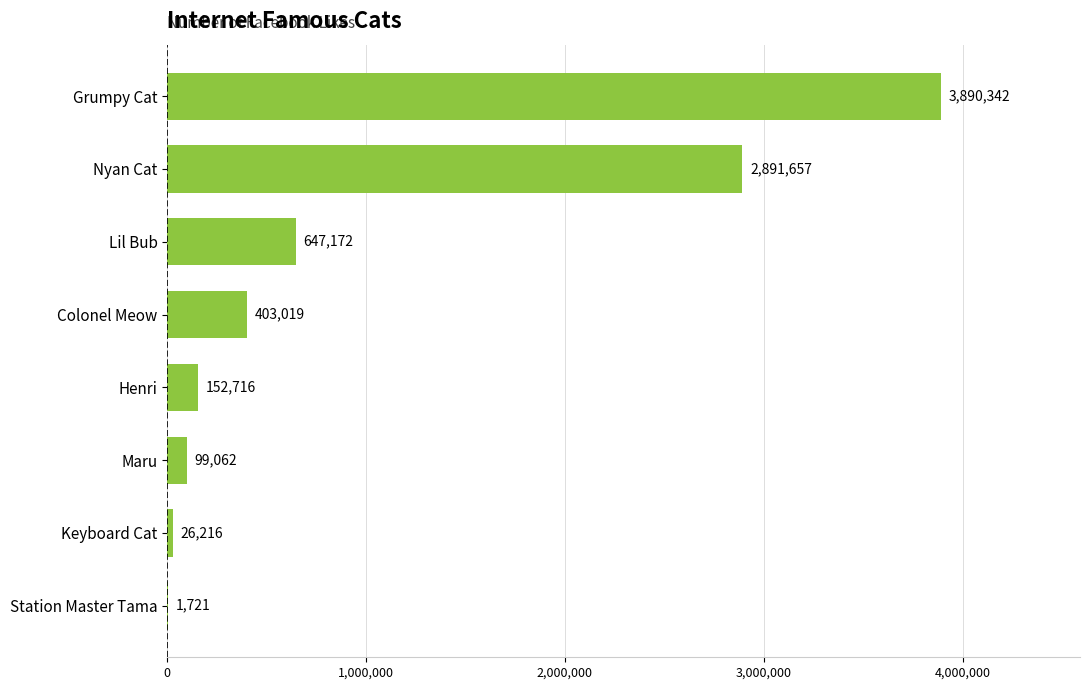

Is it true that the value at Henri is 152716?

True